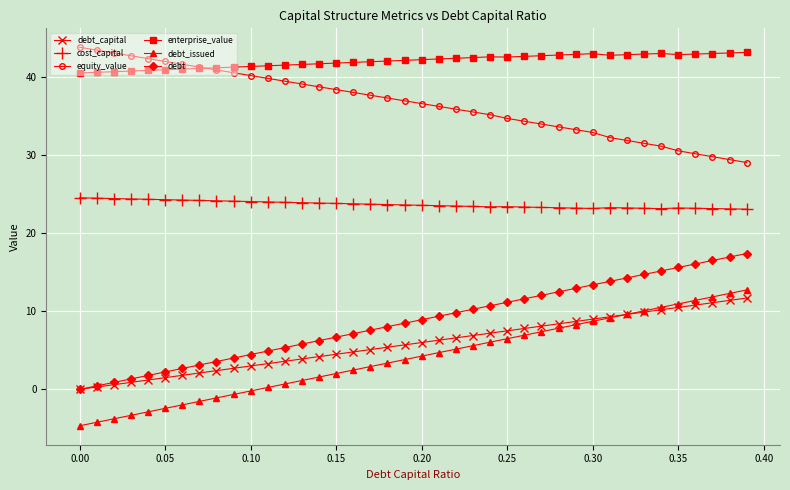

What is the minimum value shown in the chart?

-4.7